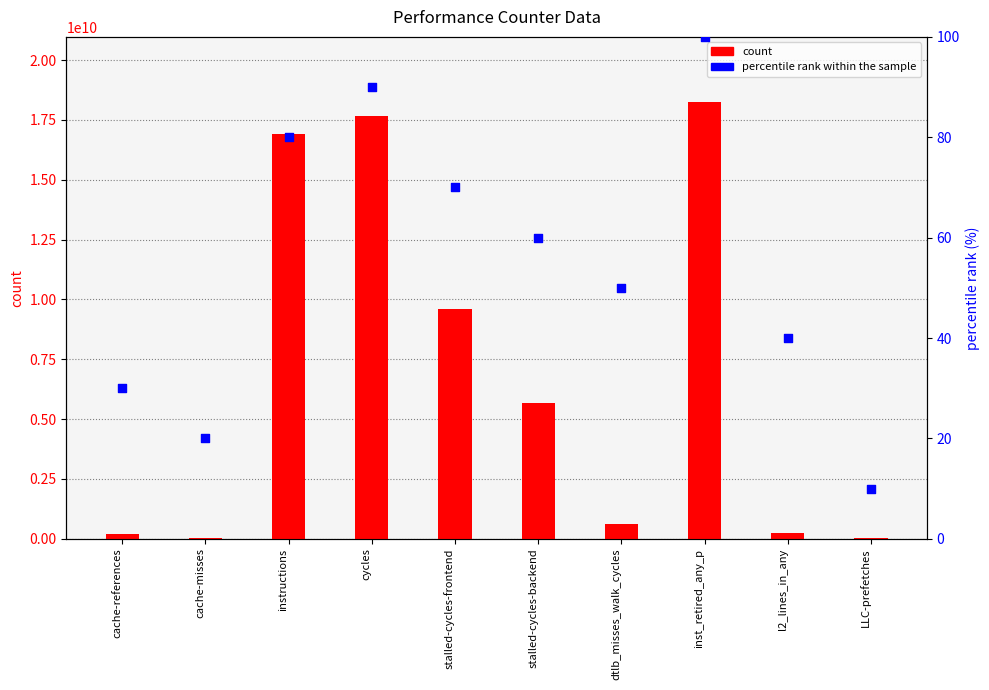

Which series reaches the minimum Y coordinate?

percentile rank within the sample